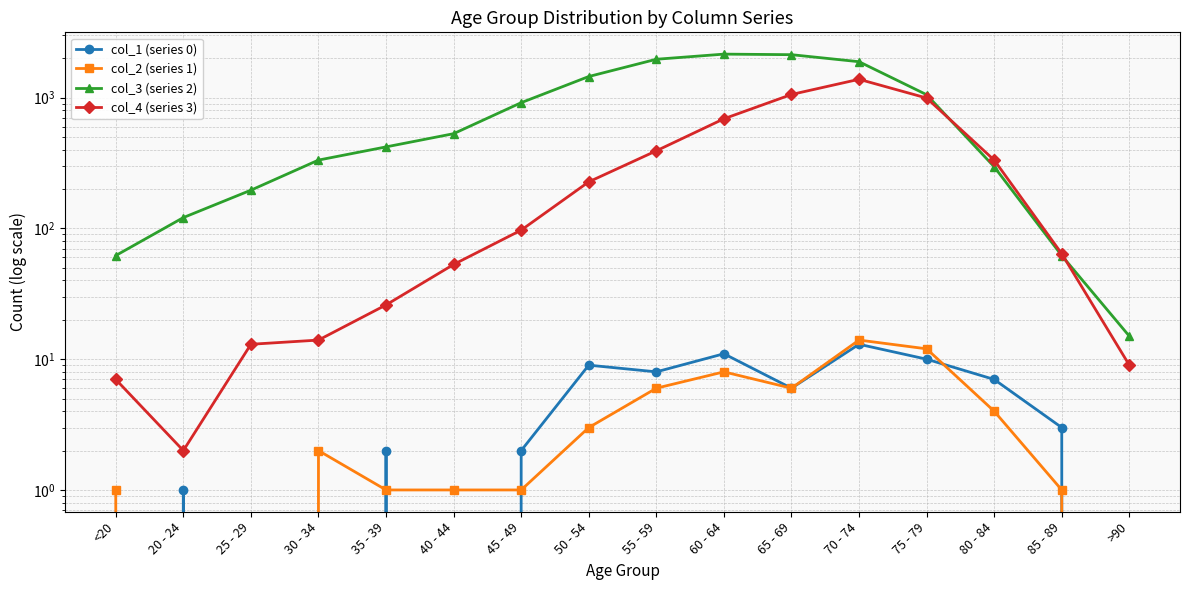

At how many categories does at least one series exceed 291?

11